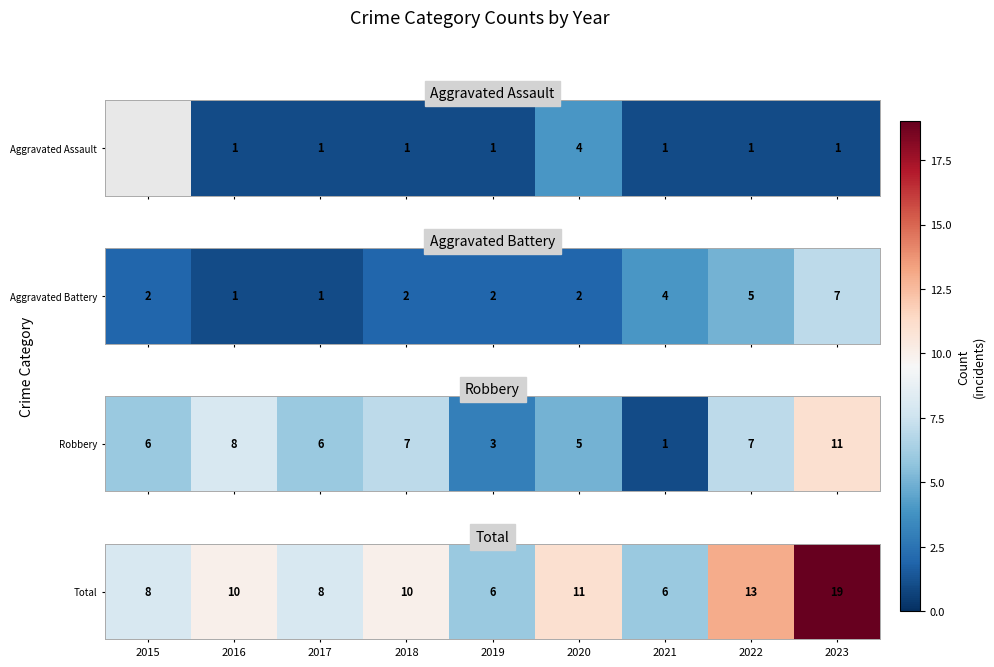

What value does the data have at 2022, to the nearest 10?

10